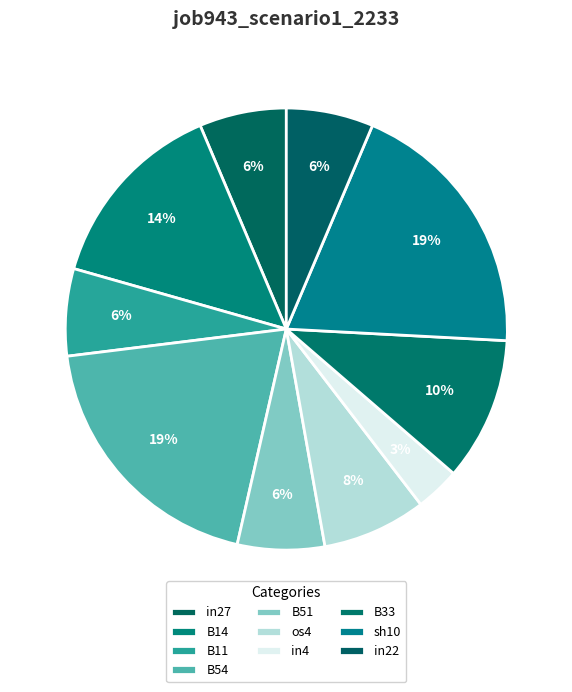

What percentage do B14 and B54 together represent?

33.7%